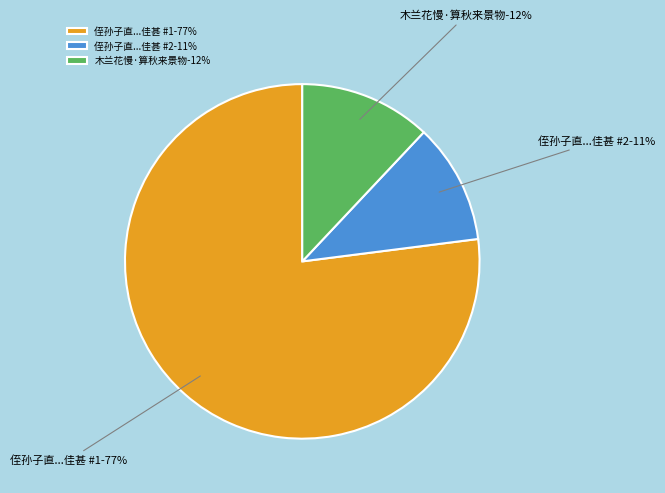

What is the total percentage of 侄孙子直家有西阁吾有东楼相望秋来景物佳甚 (1033541) and 木兰花慢·算秋来景物?

89.0%